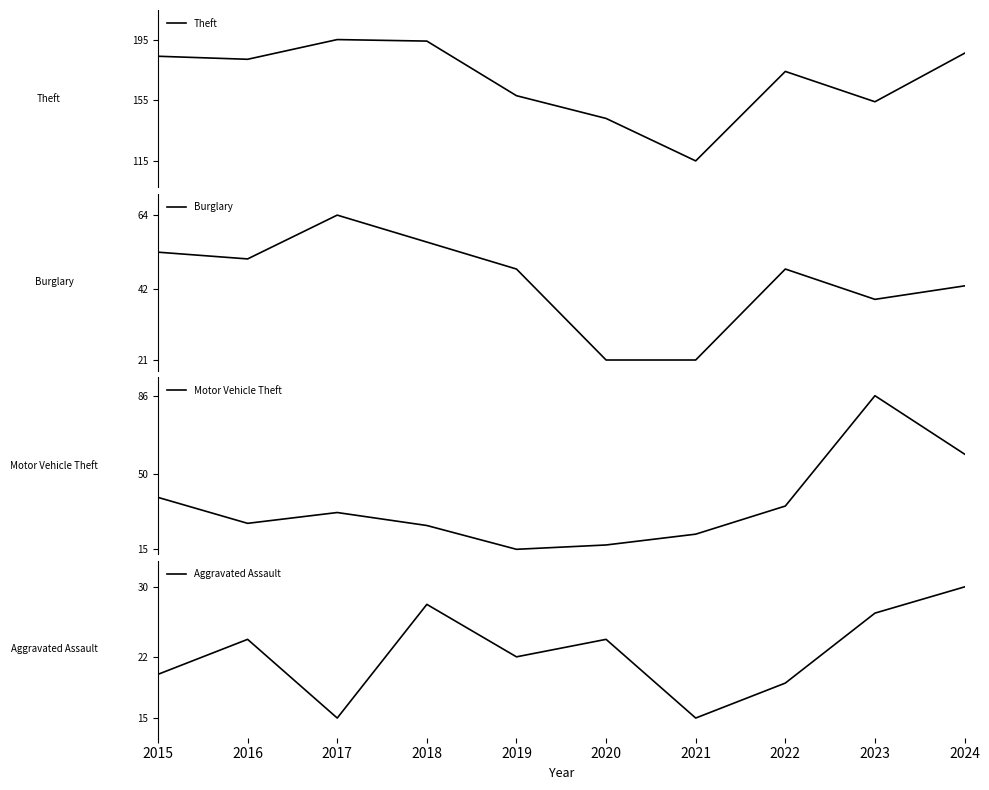

The value of Burglary at 2023 is 9. True or false?

False